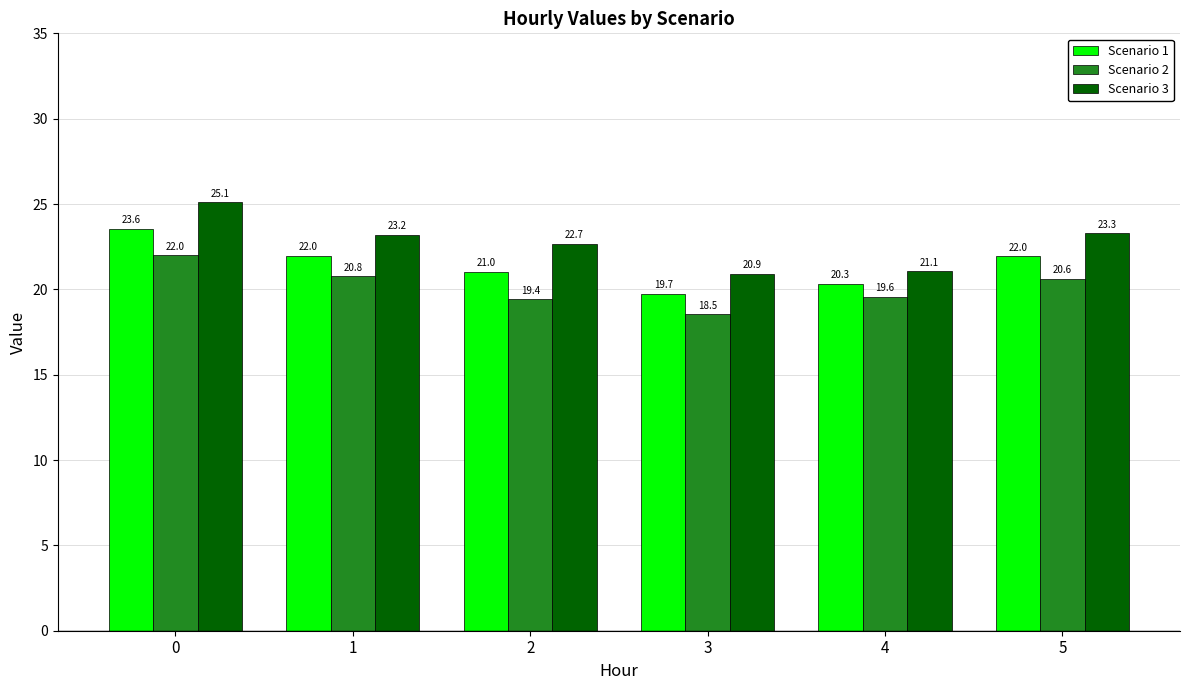

Count the number of categories in the chart.

6